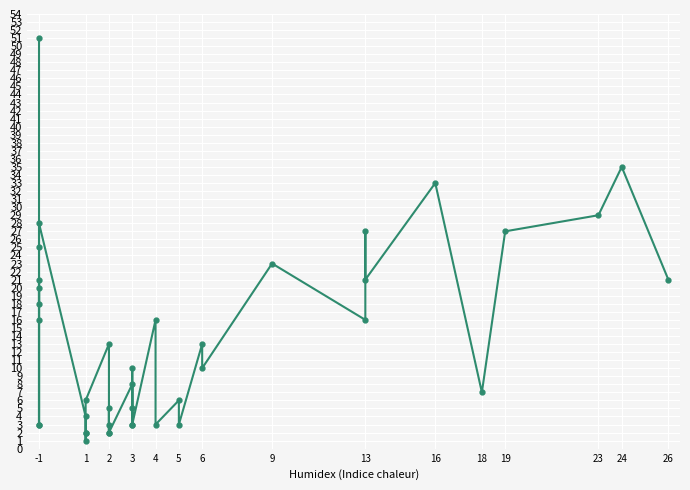

What is the sum of all values?

544